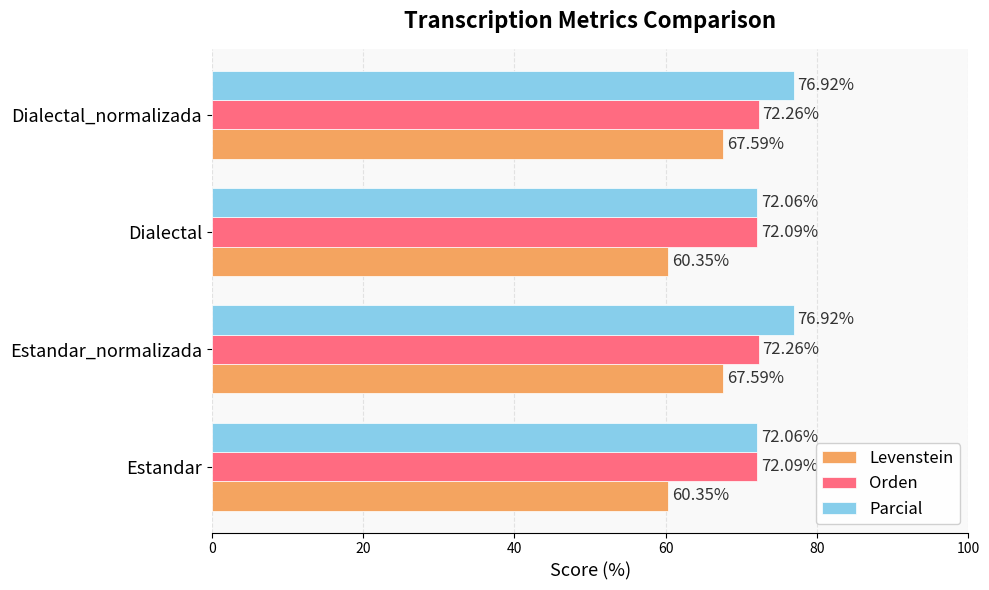

Rank the series by their average value, from highest to lowest.

Parcial, Orden, Levenstein